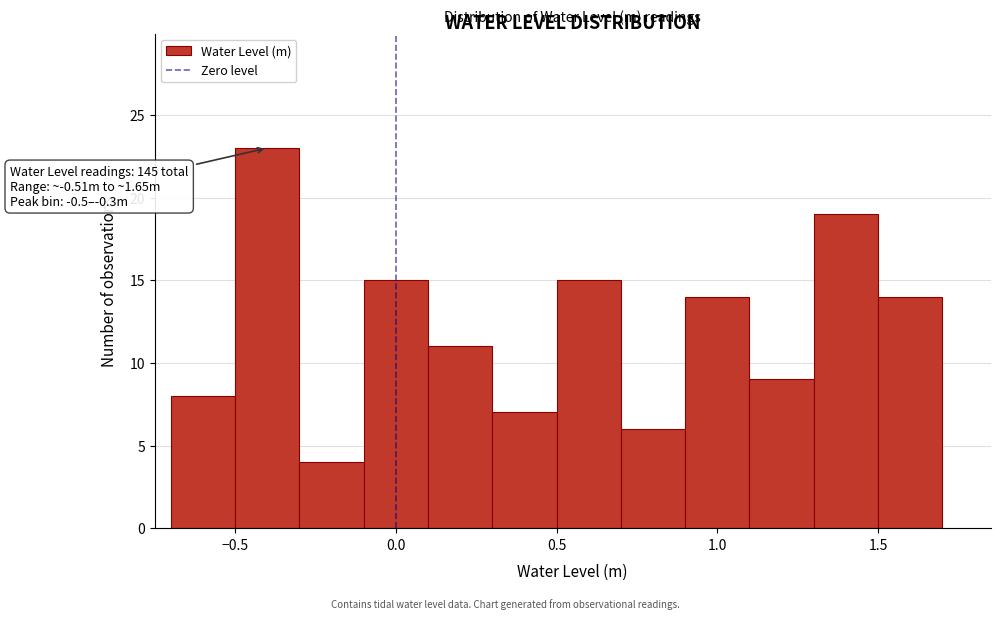

Which range on the x-axis has the tallest bar?

-0.5 to -0.3